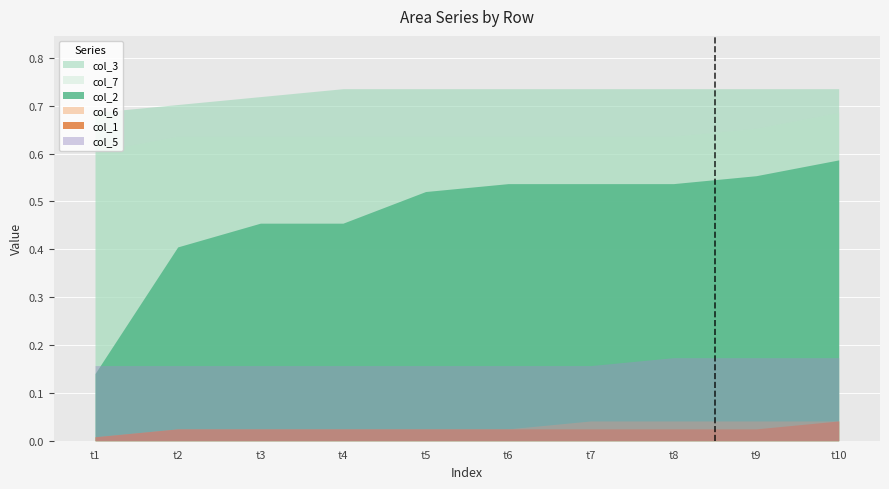

True or false: col_1 and col_2 cross at least once.

False